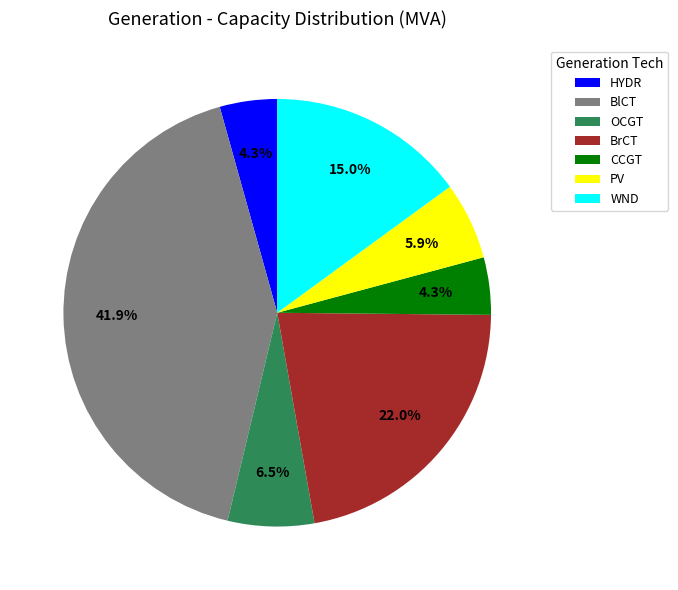

Approximately how many times larger is the value at CCGT compared to HYDR?

1.0